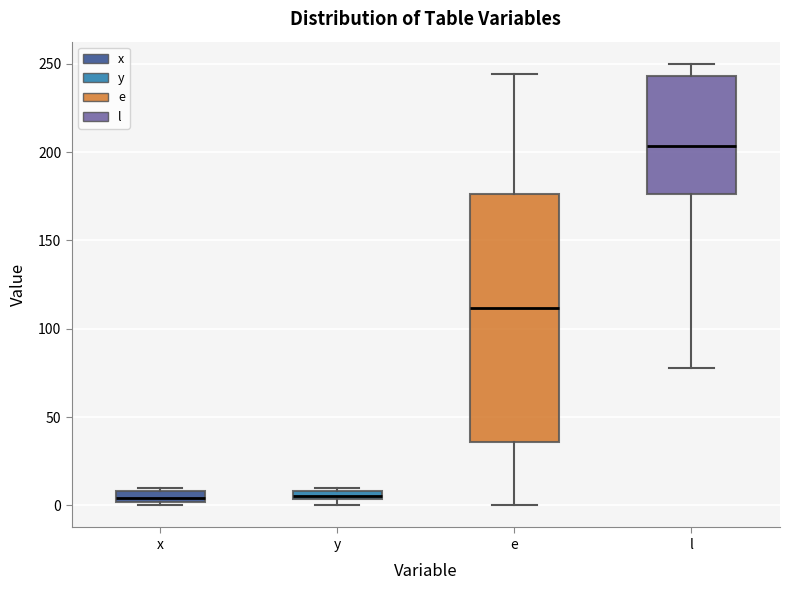

Which box is the tallest, from its lower edge to its upper edge?

e